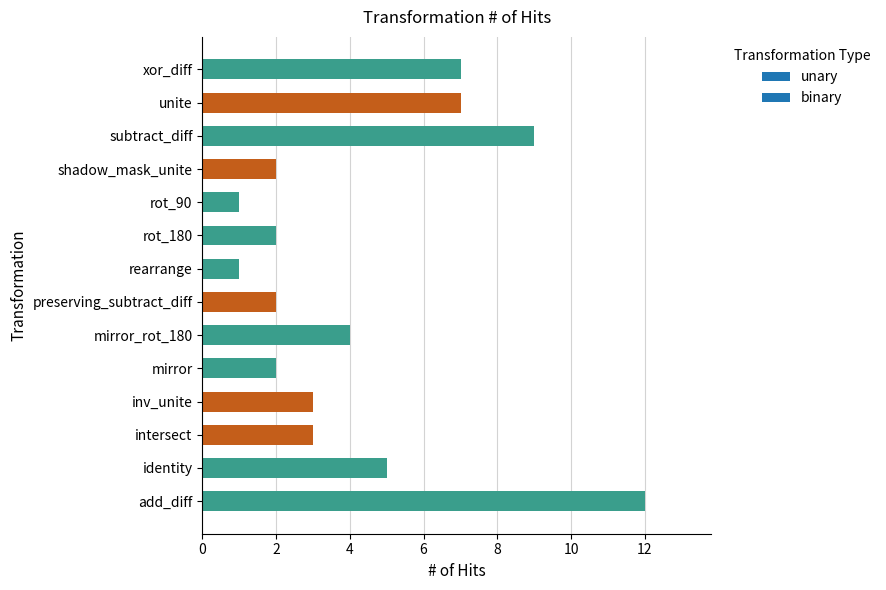

What is the ratio of the value at add_diff to the value at rearrange?

12.0